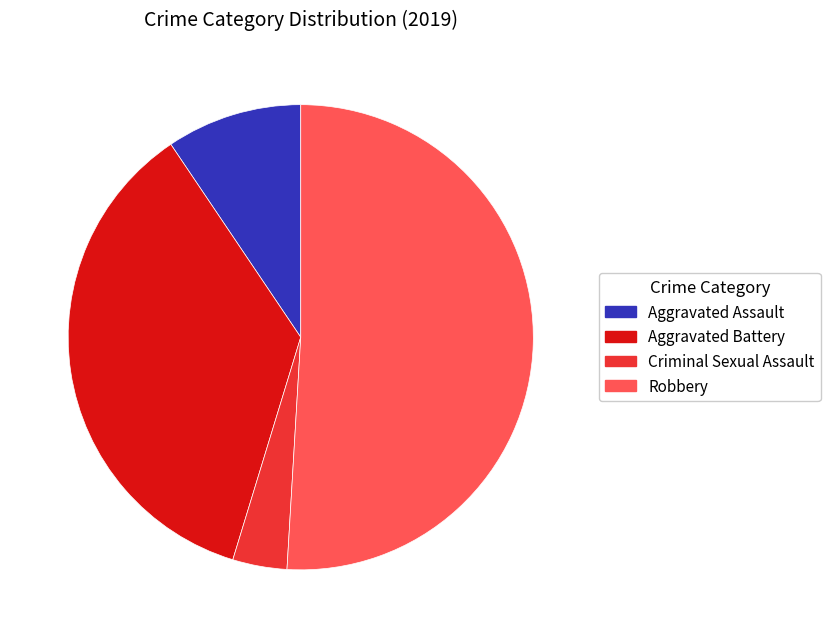

Combined, do Aggravated Assault and Robbery account for over 50%?

Yes